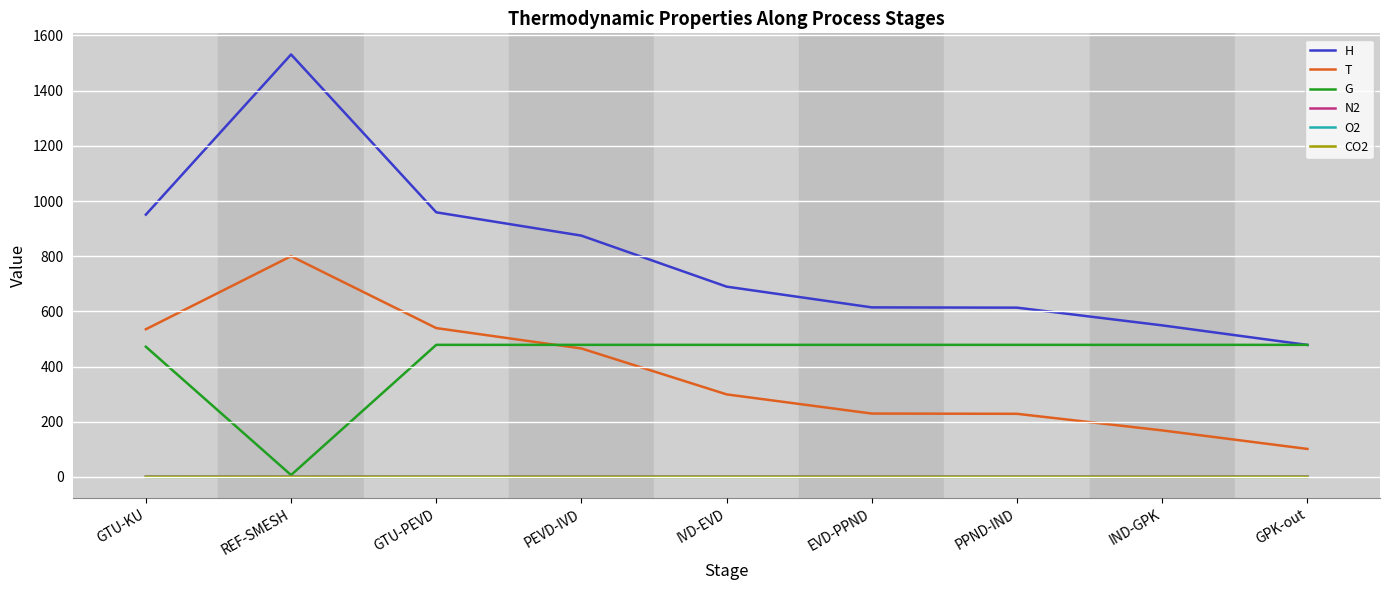

What position from the right is GTU-PEVD?

7